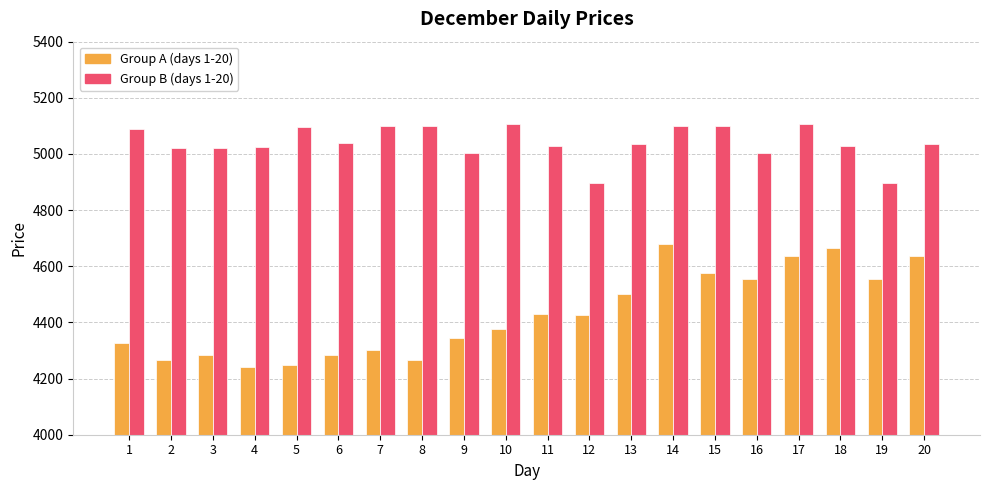

Which series has the largest total across all categories?

Group B (days 1-20)